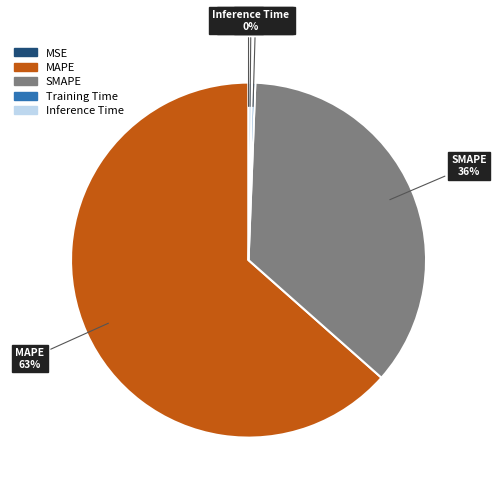

What is the ratio of the value at SMAPE to the value at MAPE?

0.6